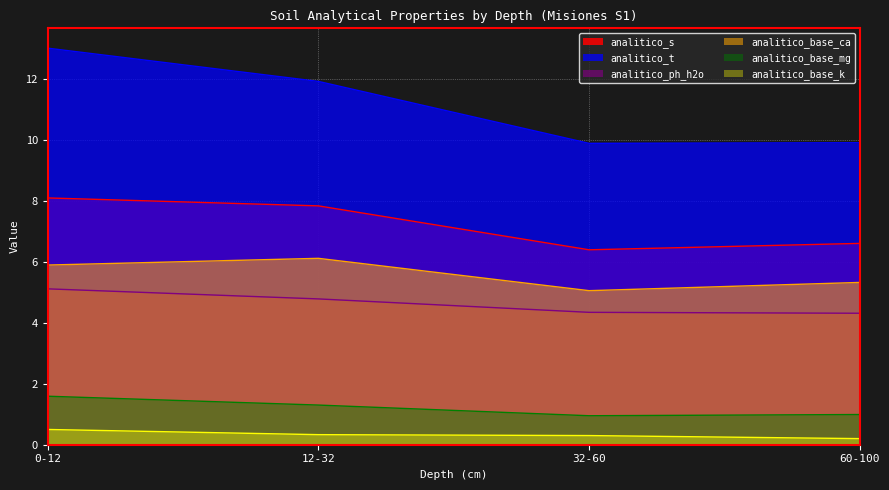

What is the difference between the highest and lowest values at 60-100?

9.7